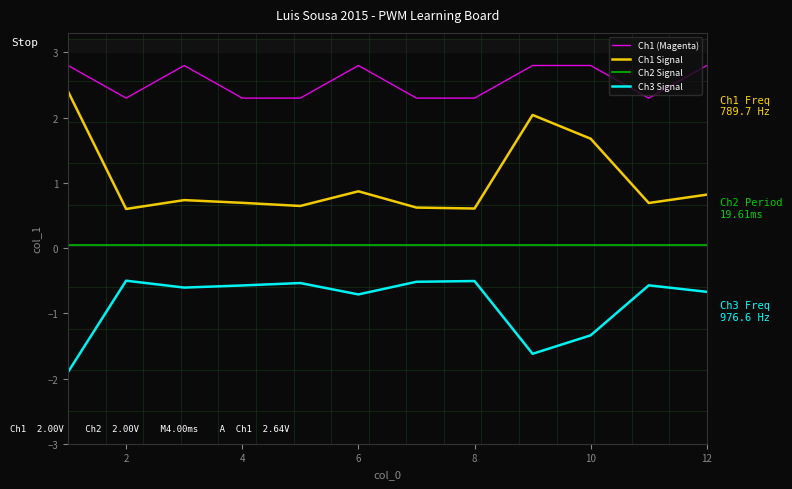

What is the minimum value shown in the chart?

-1.9